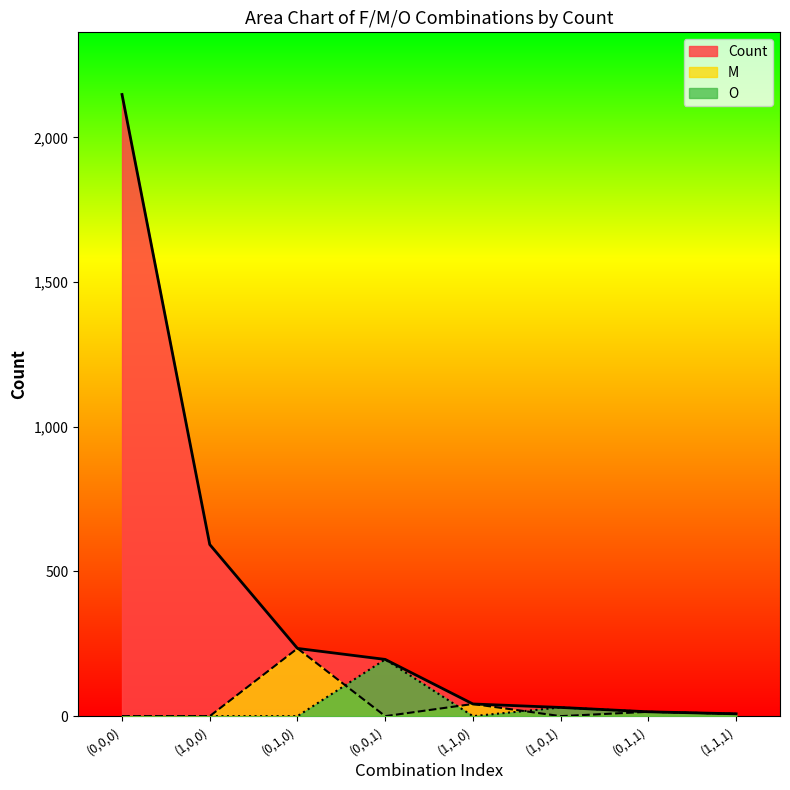

Where does the M_scaled series first go above 8?

(0,1,0)